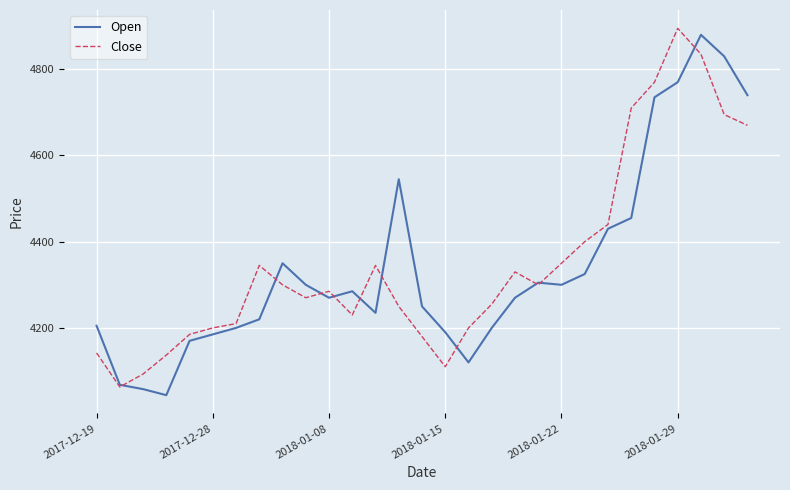

What is the highest value of the Close series?

4895